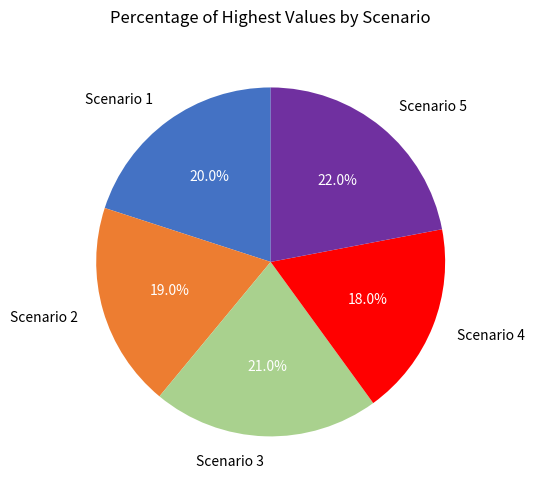

How many segments does this pie chart have?

5